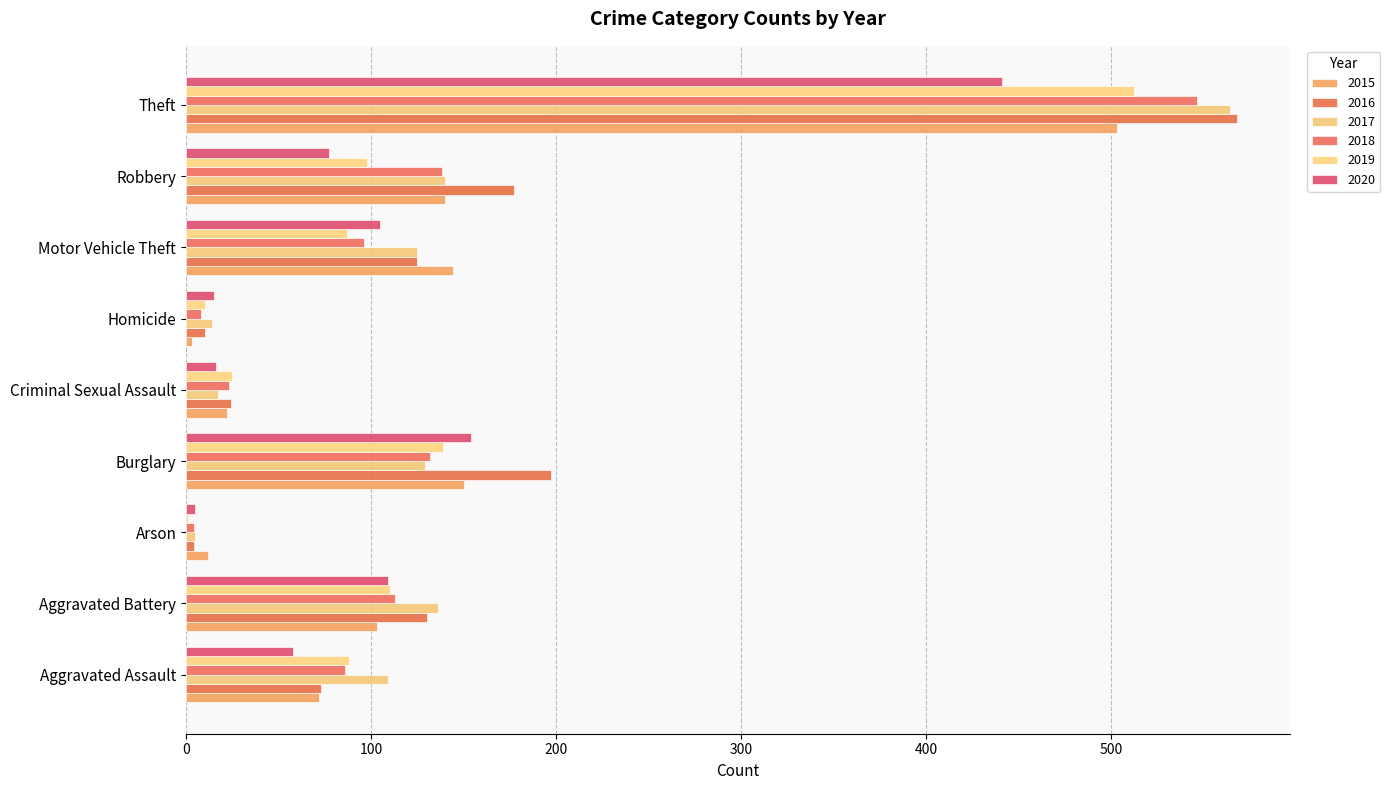

What is the value of the 2017 bar at the 7th from the left?

125